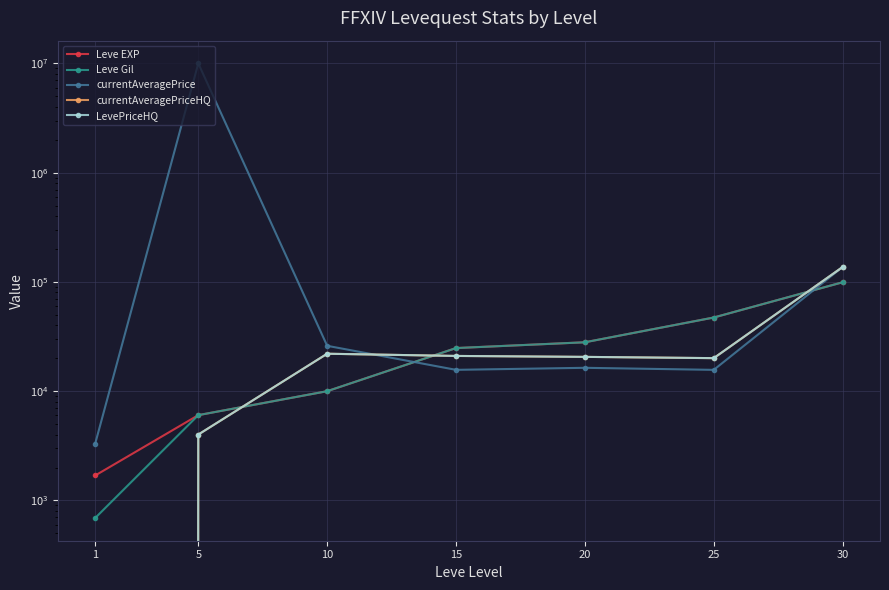

What is the sum of all LevePriceHQ values?

224515.2